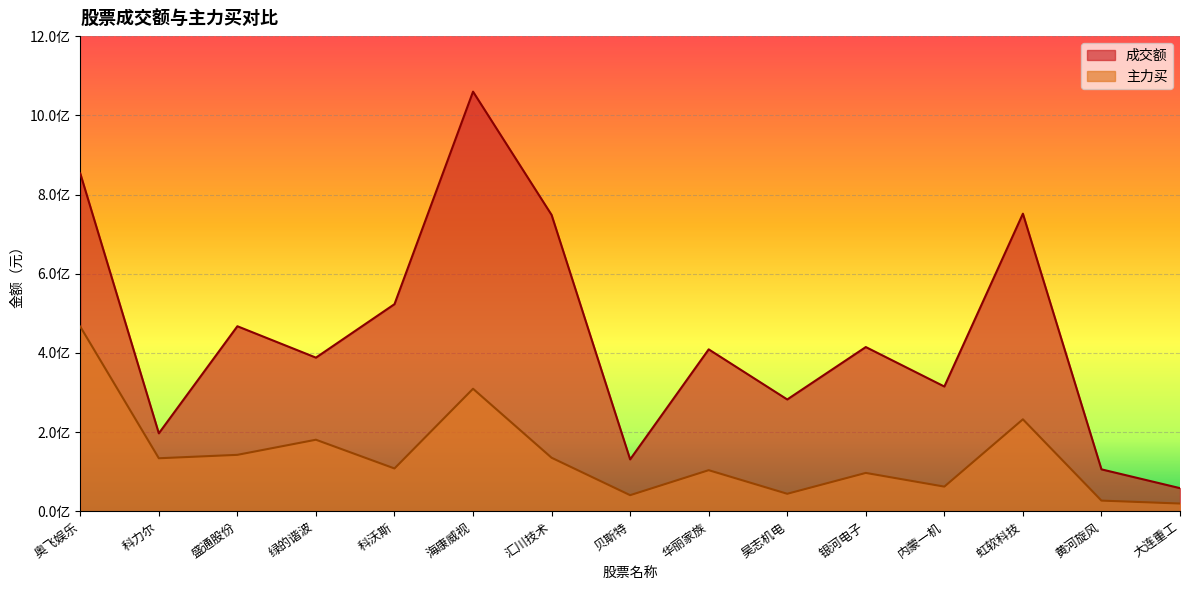

The 成交额 series shows 133147132 at 银河电子. True or false?

False